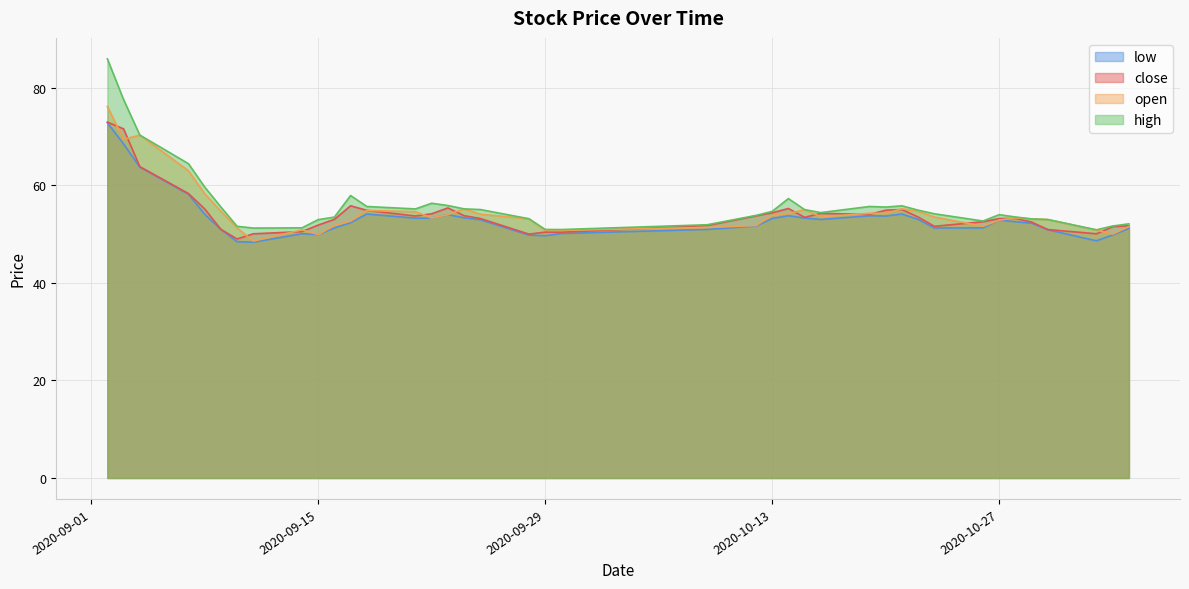

What is the lowest value of the high series?

50.9